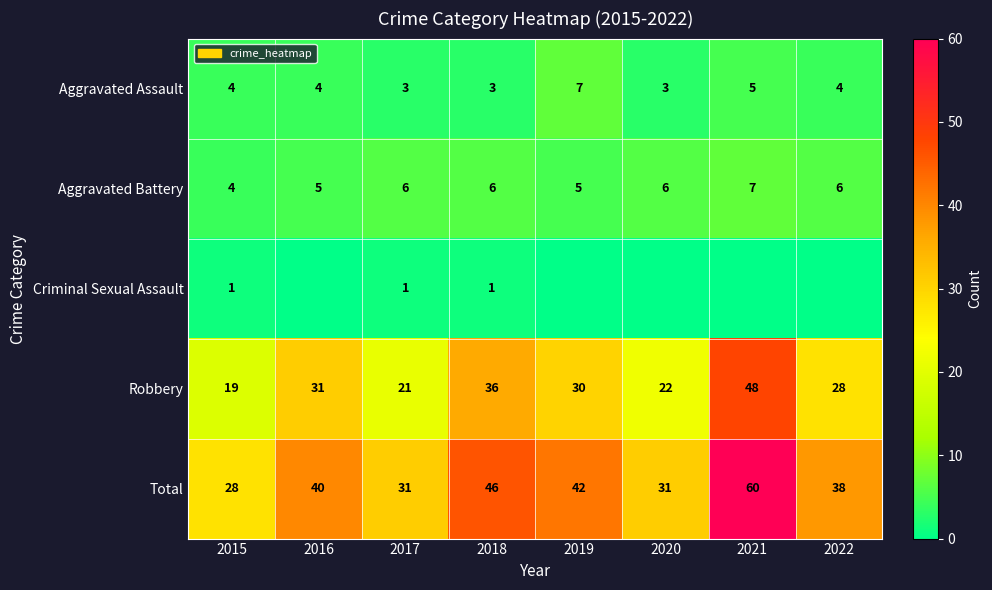

How many Aggravated Battery values are between 5 and 6?

6